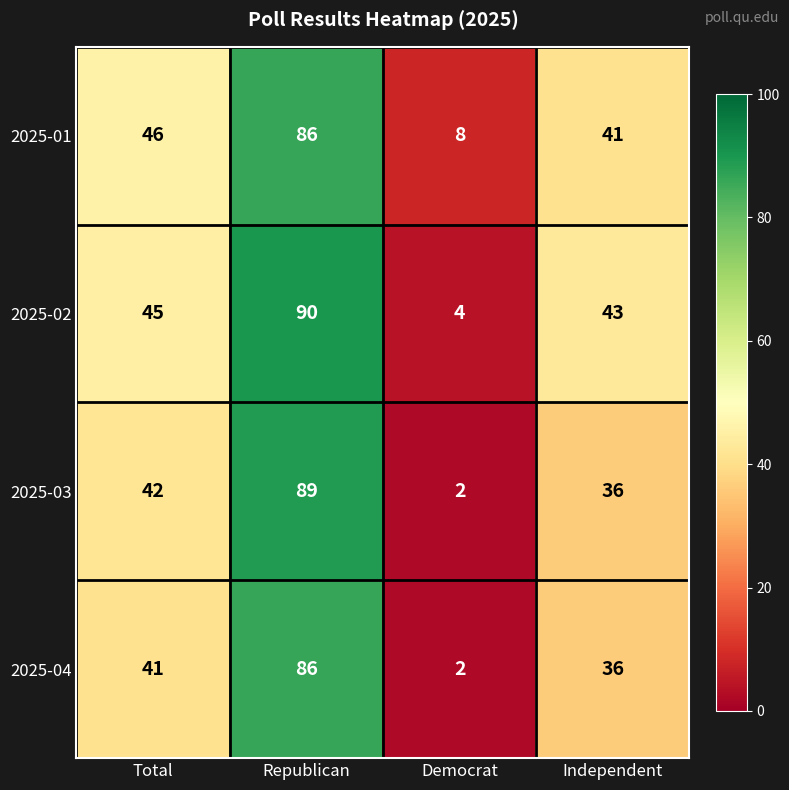

What is the sum of all 2025-01 values?

181